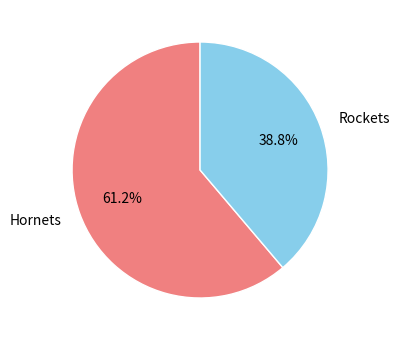

To the nearest percent, what is the difference between the Rockets and Hornets slice percentages?

22%